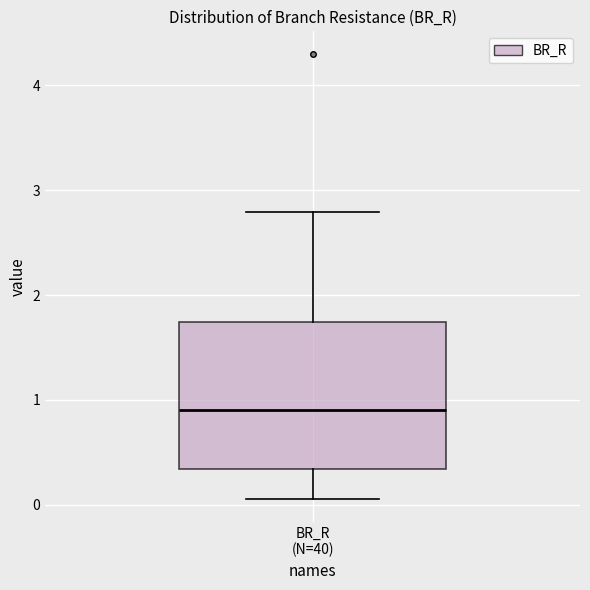

Read this box plot against the y-axis: the position of the median line, the range covered by the box, and the ends of both whiskers. The values are not printed on the chart, so give them approximately, as read against the axis.

median 0.9, box 0.3 to 1.7, whiskers 0.0 to 2.8